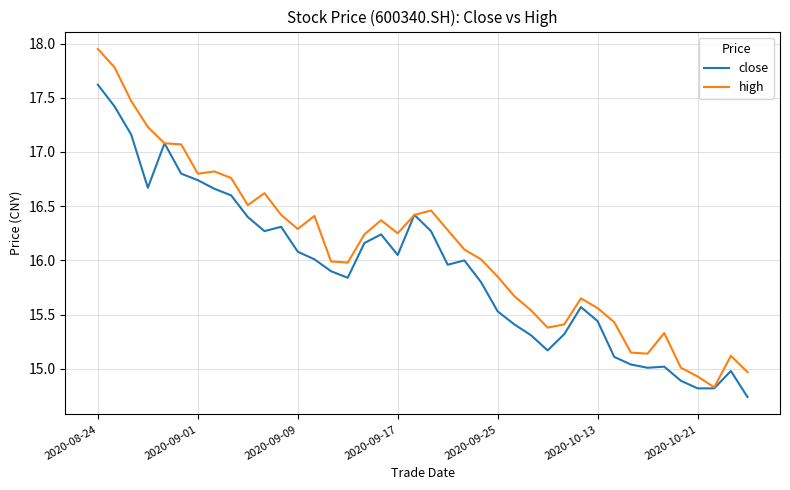

Which series has the largest total across all categories?

high